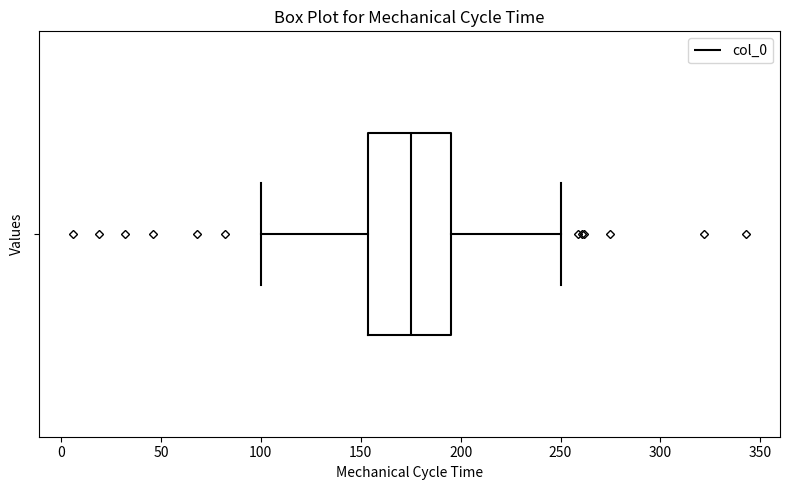

Where is the right edge of the box on the x-axis? The values are not printed on the chart, so give them approximately, as read against the axis.

195